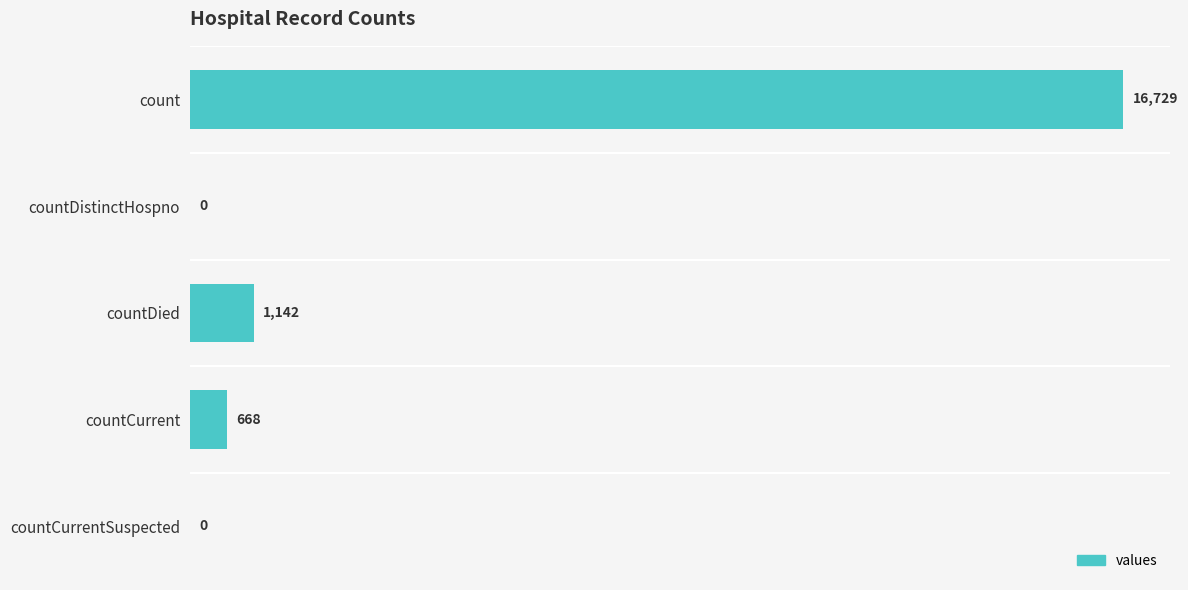

Reading top to bottom, what are all the values shown in this chart?

count=16729	countDistinctHospno=0	countDied=1142	countCurrent=668	countCurrentSuspected=0